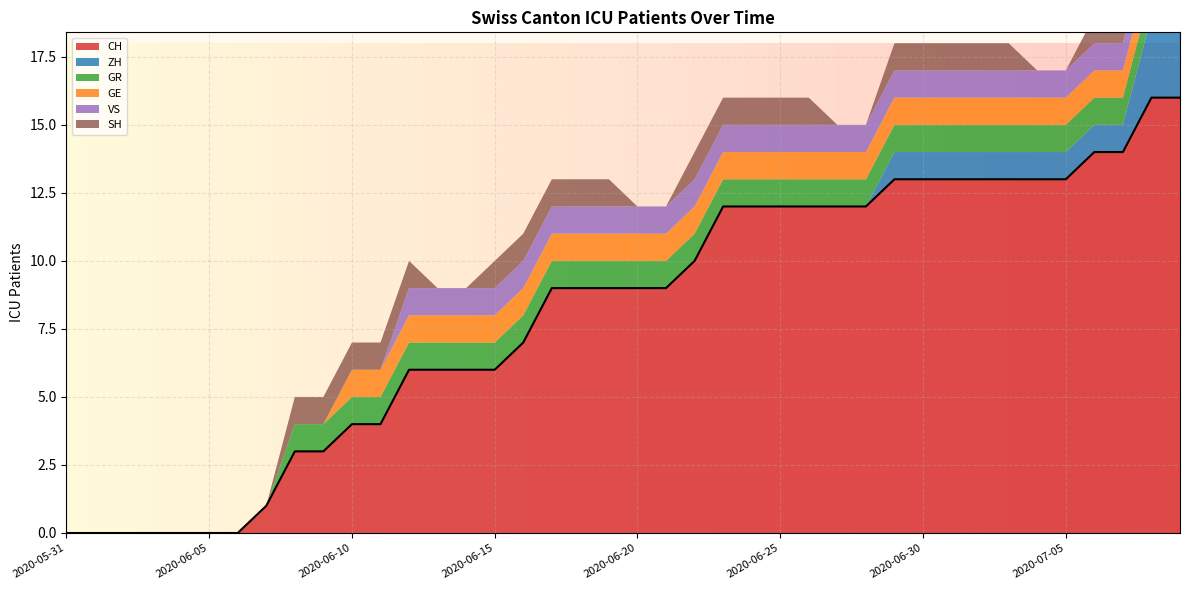

What is the difference between the maximum and minimum values in the VS series?

1